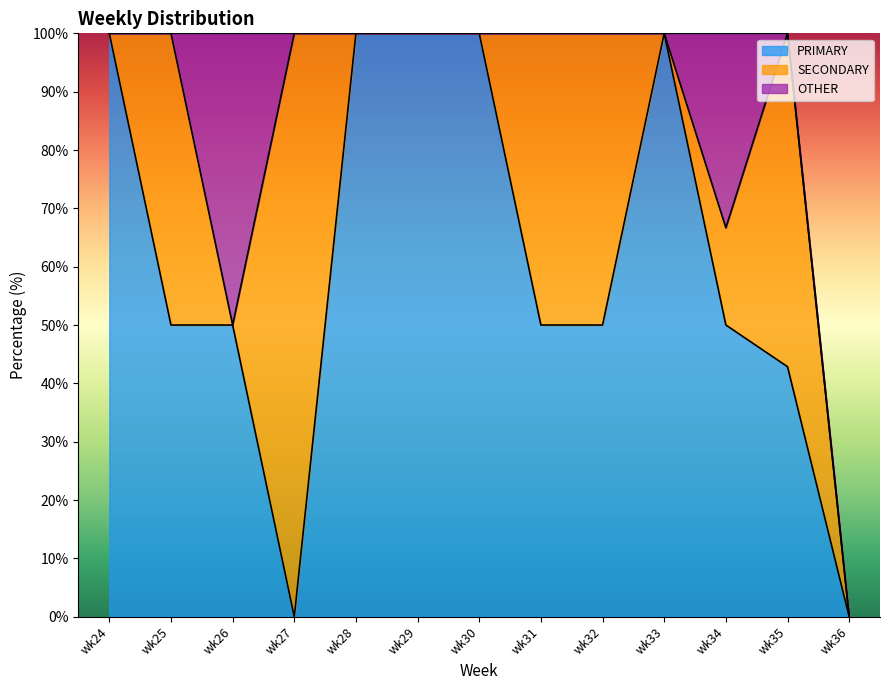

In SECONDARY, how many points are lower than both neighbors (excluding endpoints)?

2